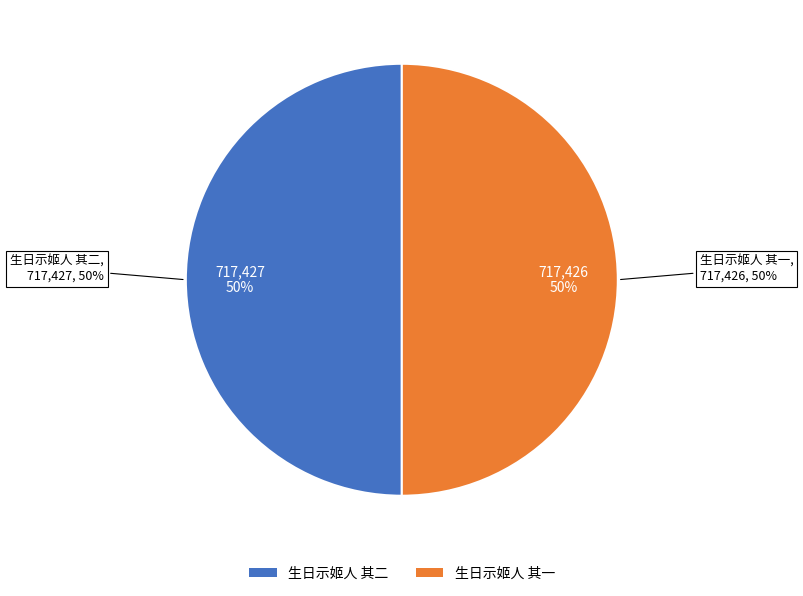

To the nearest percent, what is the combined percentage of 生日示姬人 其二 and 生日示姬人 其一?

100%